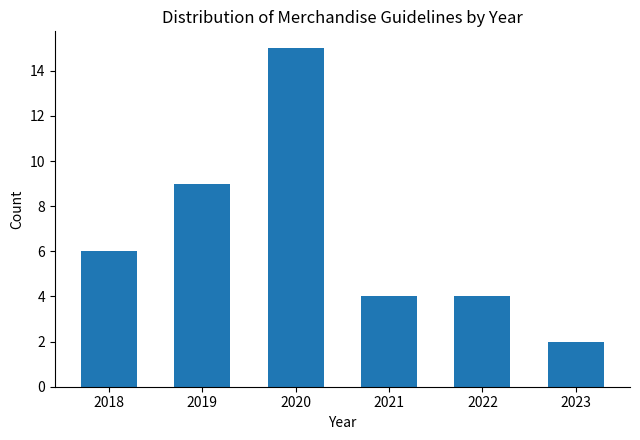

Reading left to right, list all the values displayed in this chart.

2018=6	2019=9	2020=15	2021=4	2022=4	2023=2